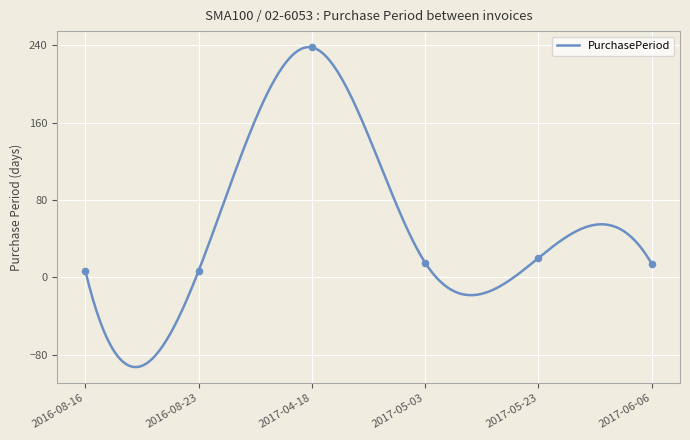

What is the change in value from 2017-05-03 to 2017-06-06?

-1